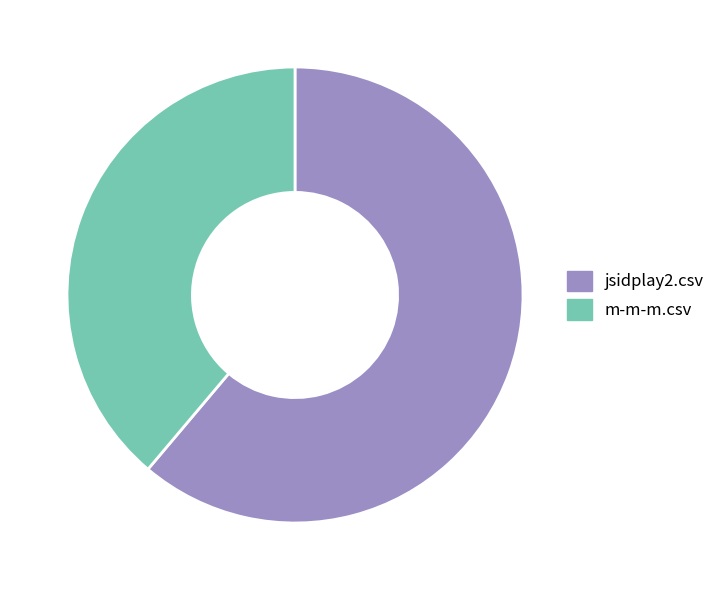

Combined, do m-m-m.csv and jsidplay2.csv account for over 50%?

Yes